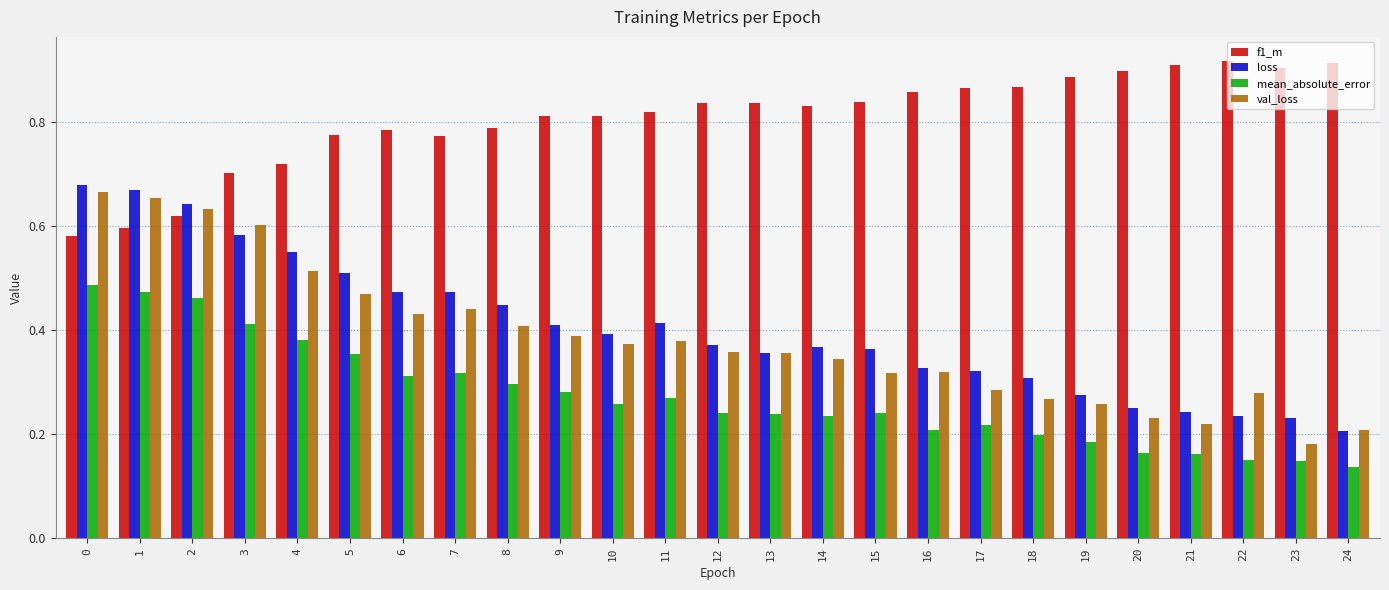

How many mean_absolute_error values are between 0 and 1?

25